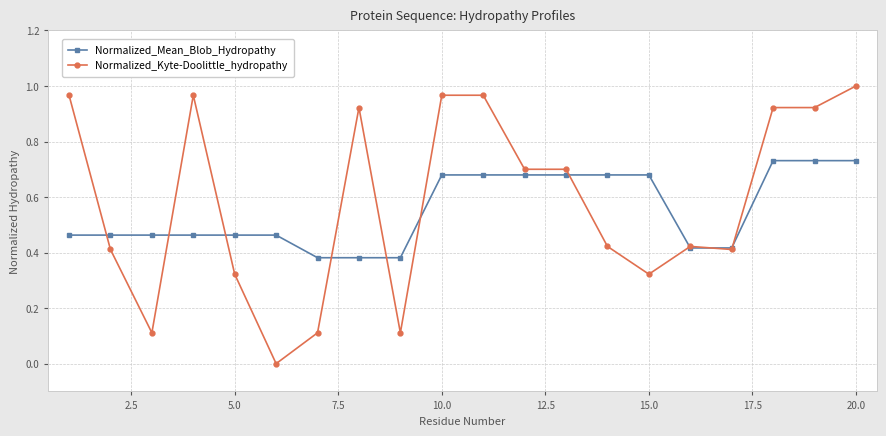

Which series has the largest range (max minus min)?

Normalized_Kyte-Doolittle_hydropathy